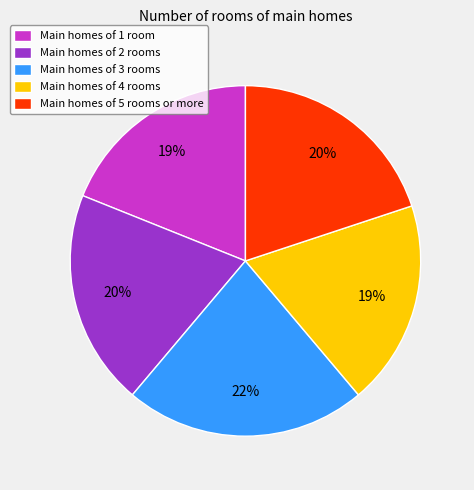

True or false: Main homes of 2 rooms accounts for 25% of the total.

False